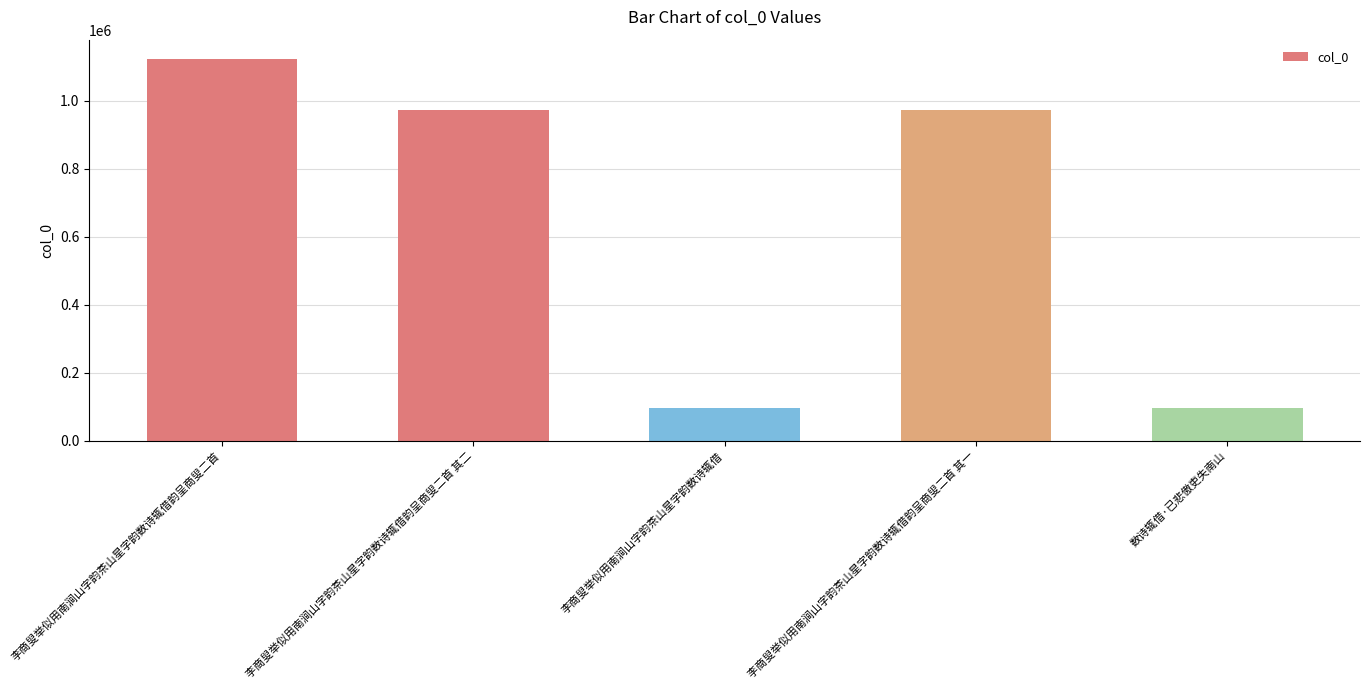

At which label does the data first exceed 972754?

李商叟举似用南涧山字韵茶山星字韵数诗辄借韵呈商叟二首